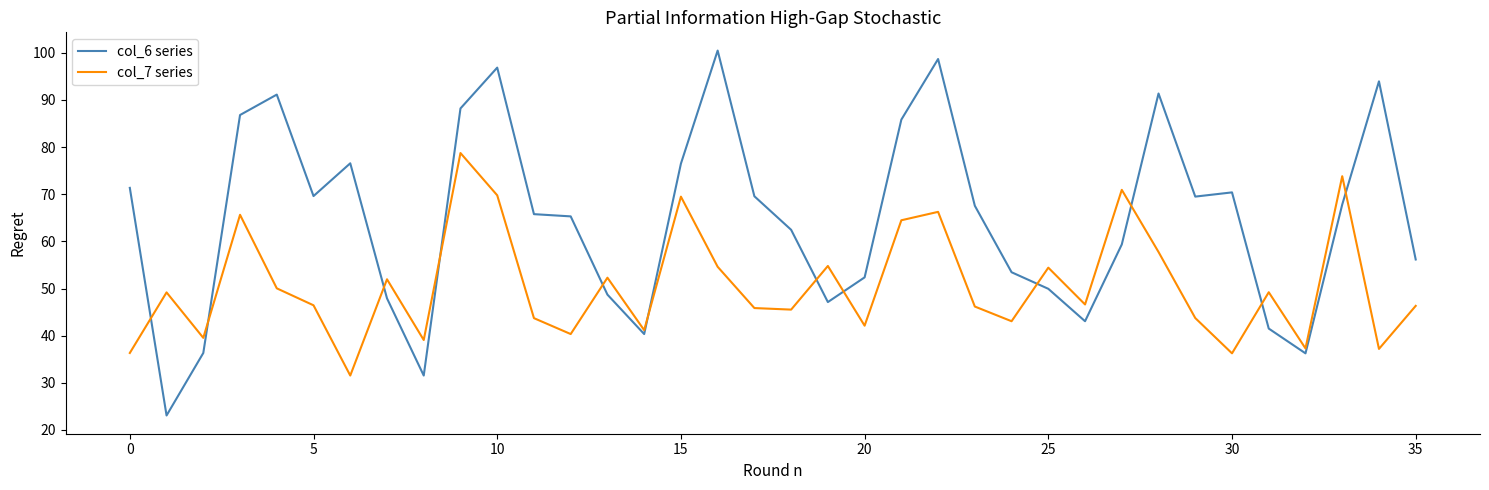

What is the difference between the maximum and second lowest values in the col_7 series series?

42.5